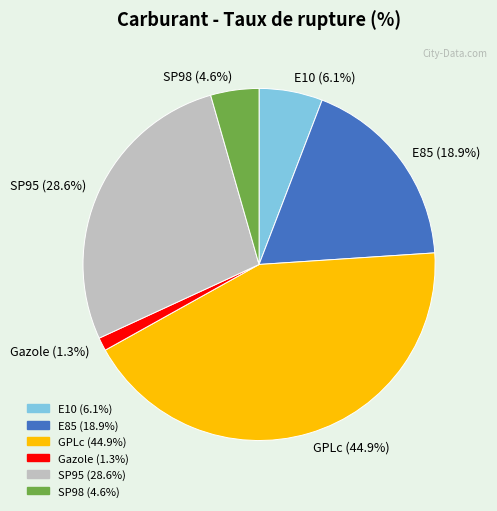

Does any single category account for the majority?

No